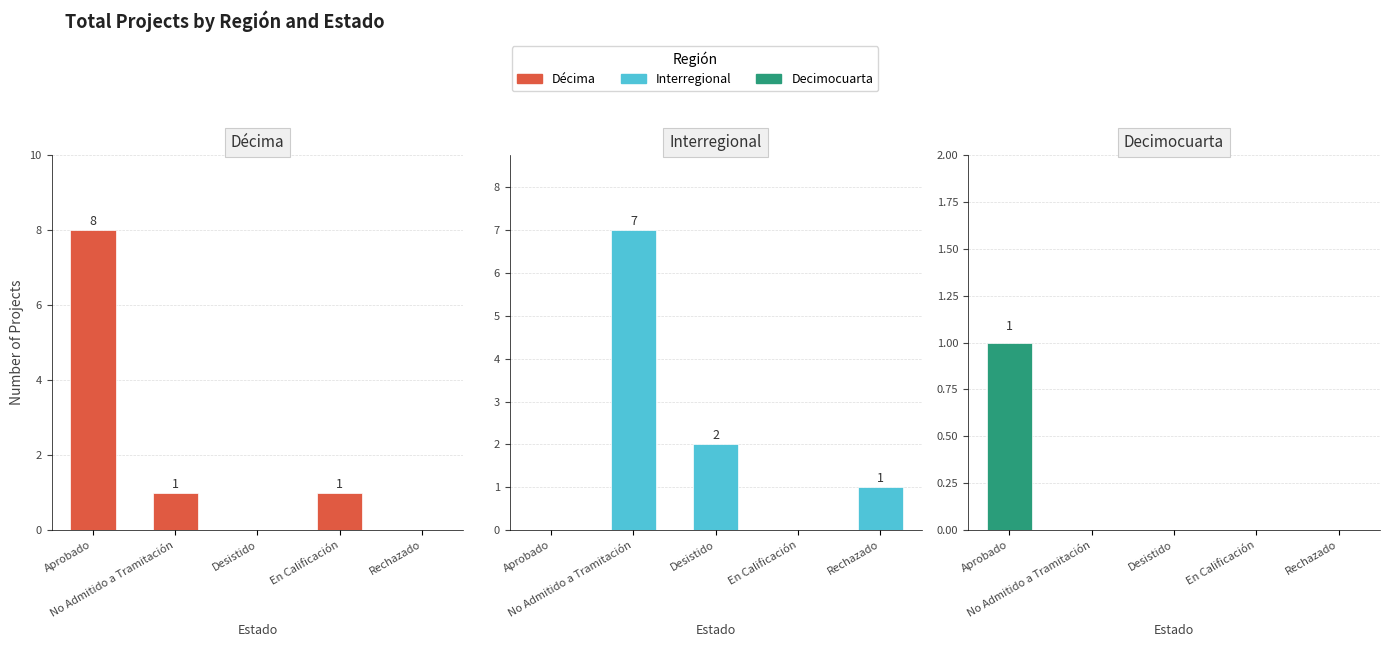

Reading left to right, what are all the values shown in this chart?

Décima: Aprobado=8	No Admitido a Tramitación=1	Desistido=0	En Calificación=1	Rechazado=0
Interregional: Aprobado=0	No Admitido a Tramitación=7	Desistido=2	En Calificación=0	Rechazado=1
Decimocuarta: Aprobado=1	No Admitido a Tramitación=0	Desistido=0	En Calificación=0	Rechazado=0